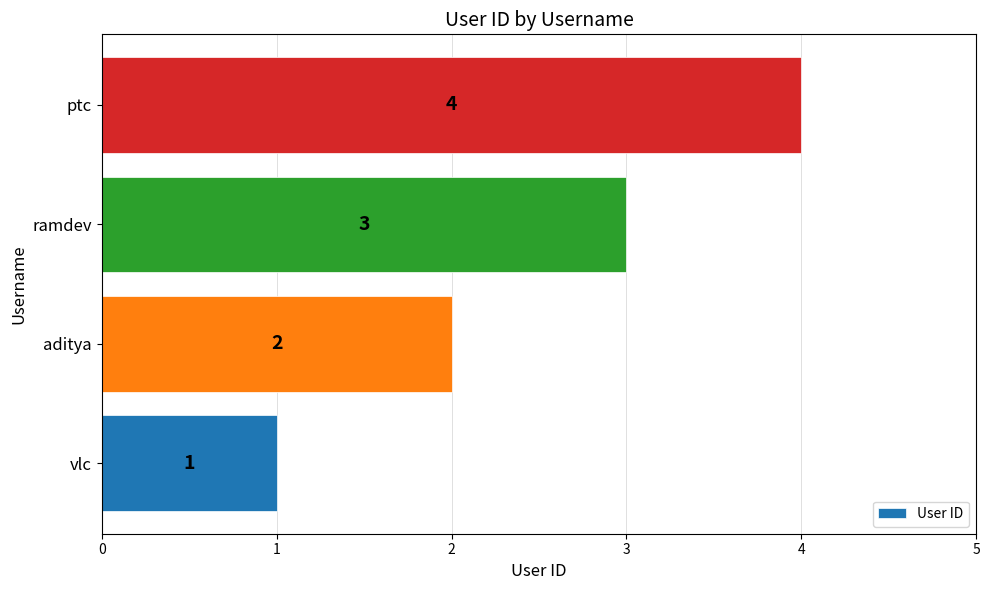

What value does the data have at ramdev?

3